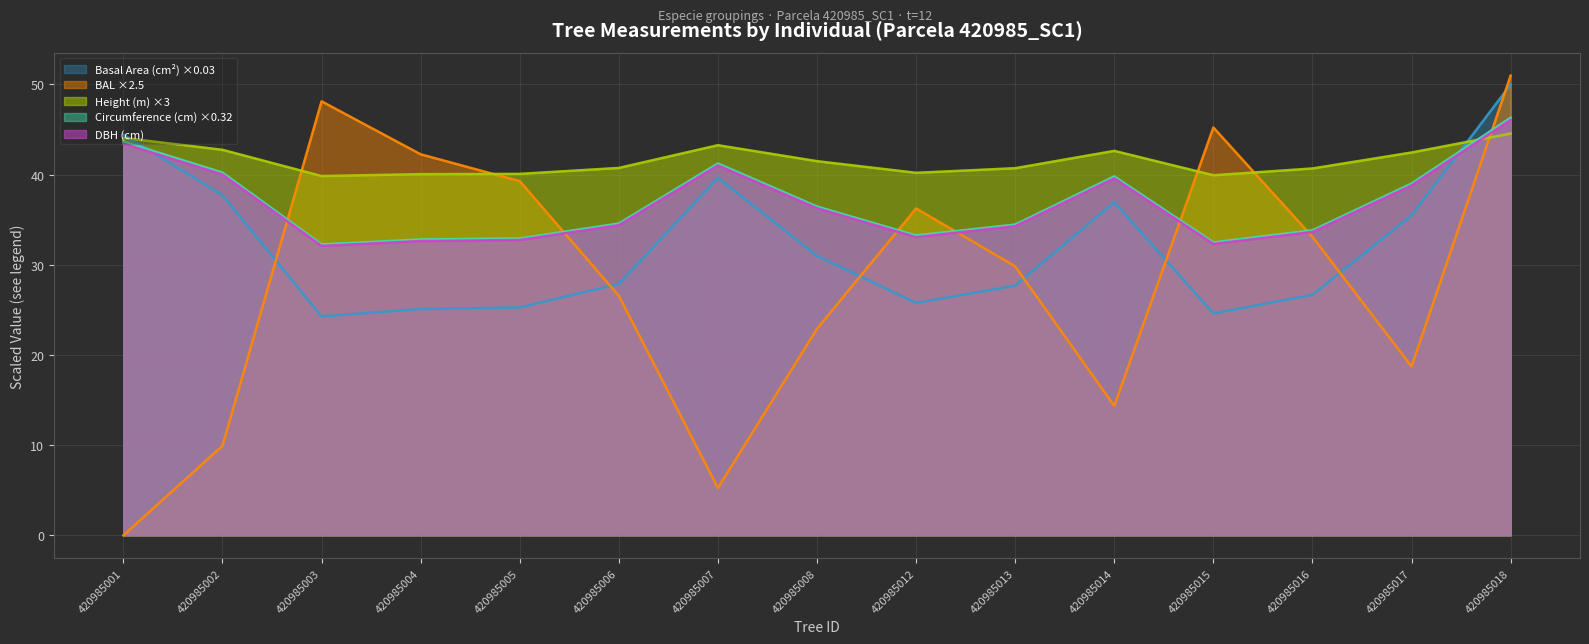

At which label is dbh closest to 39?

420985017